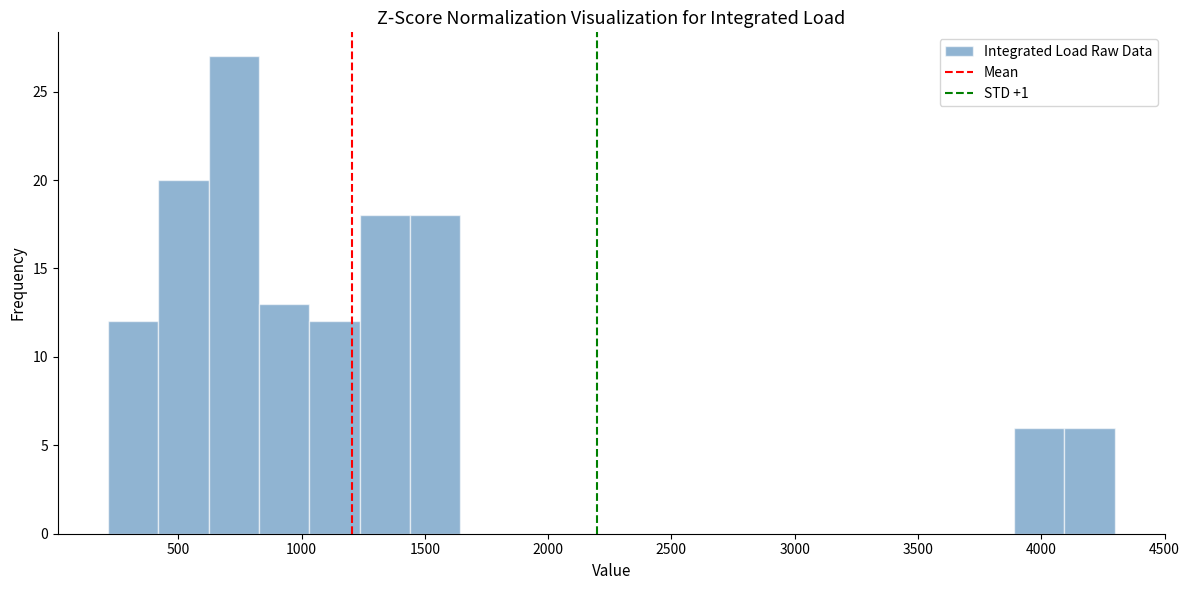

Reading left to right, transcribe this chart: for each bar, give the range it covers on the x-axis and its height. Neither the bar edges nor the heights are printed on the chart, so give them approximately, as read against the axes.

200 to 400: 12
400 to 600: 20
600 to 850: 27
850 to 1050: 13
1050 to 1250: 12
1250 to 1450: 18
1450 to 1650: 18
1650 to 1850: 0
1850 to 2050: 0
2050 to 2250: 0
2250 to 2450: 0
2450 to 2650: 0
2650 to 2850: 0
2850 to 3050: 0
3050 to 3300: 0
3300 to 3500: 0
3500 to 3700: 0
3700 to 3900: 0
3900 to 4100: 6
4100 to 4300: 6